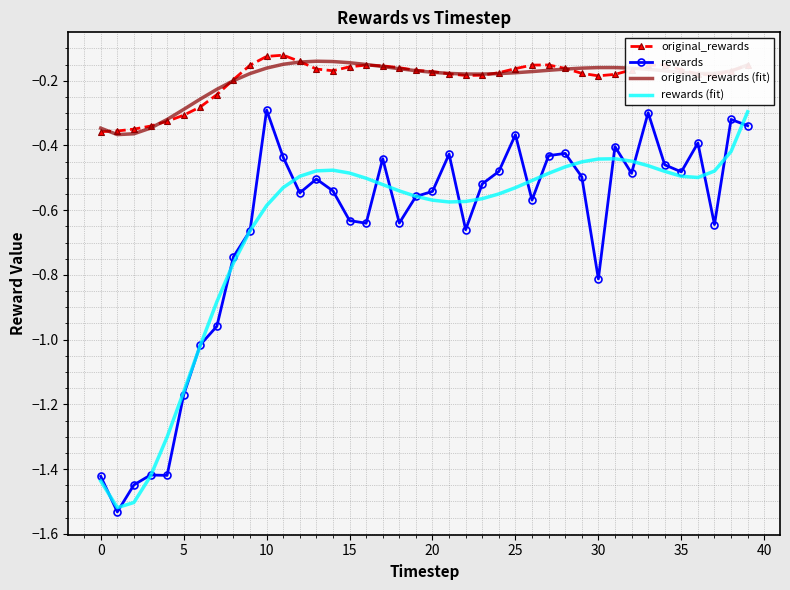

True or false: original_rewards and rewards intersect in this chart.

False